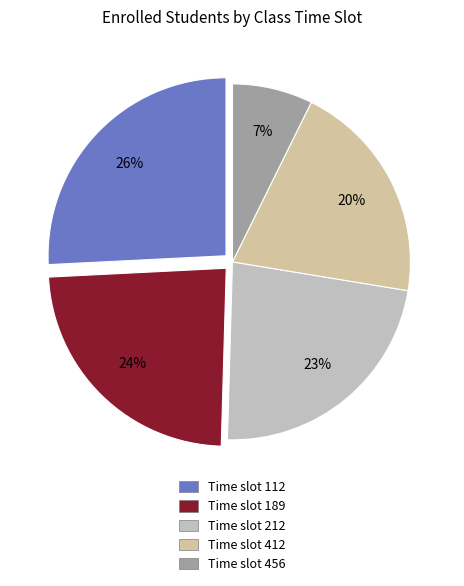

Which category has the smallest portion of the pie?

Time slot 456